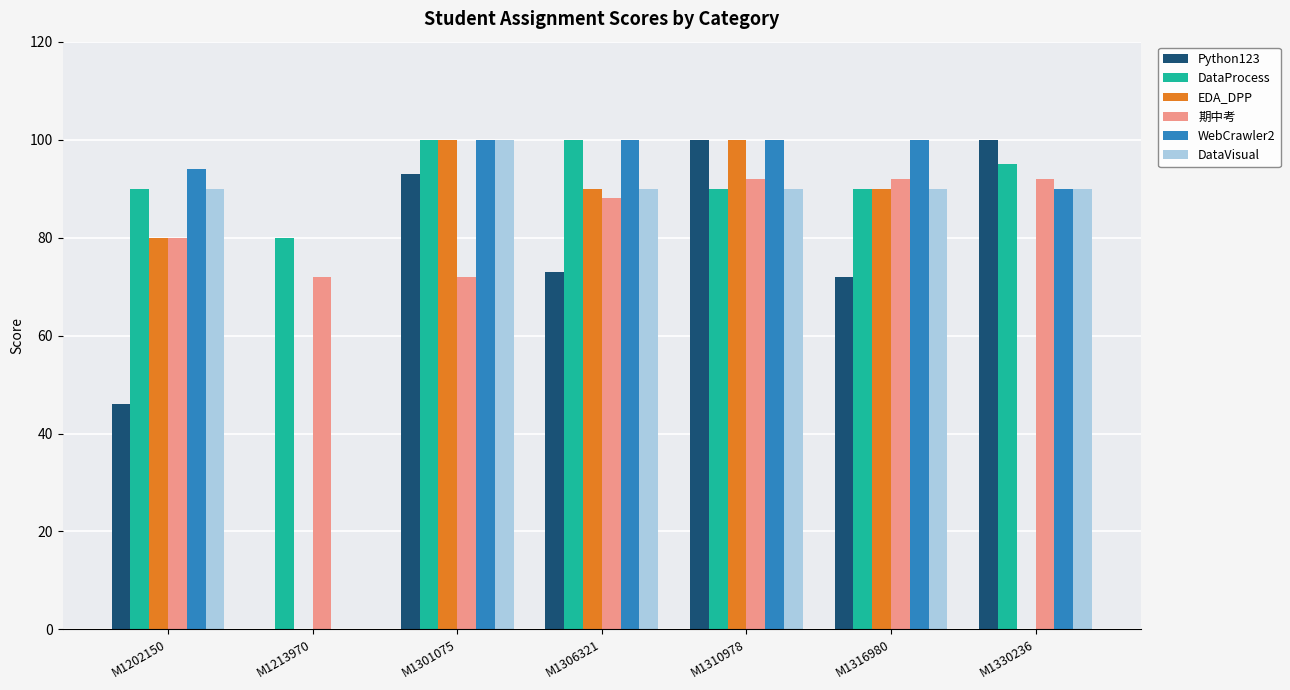

At which label is Python123 closest to 50?

M1202150